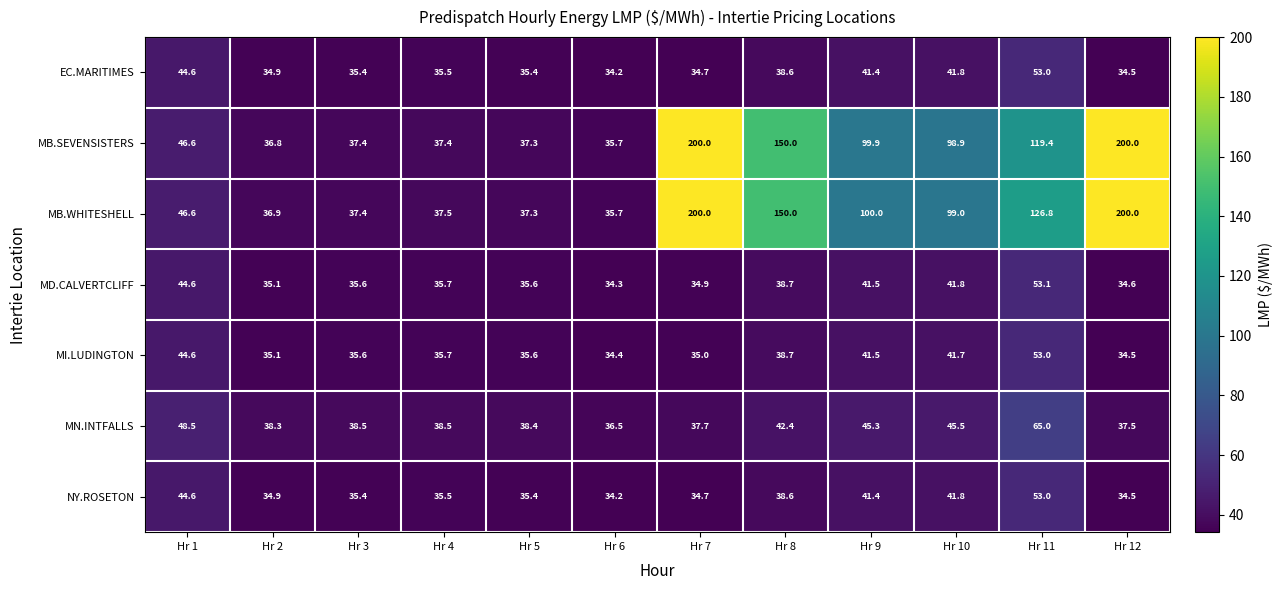

Is the value of NY.ROSETON at Hr 8 greater than the value of MB.WHITESHELL at Hr 9?

No